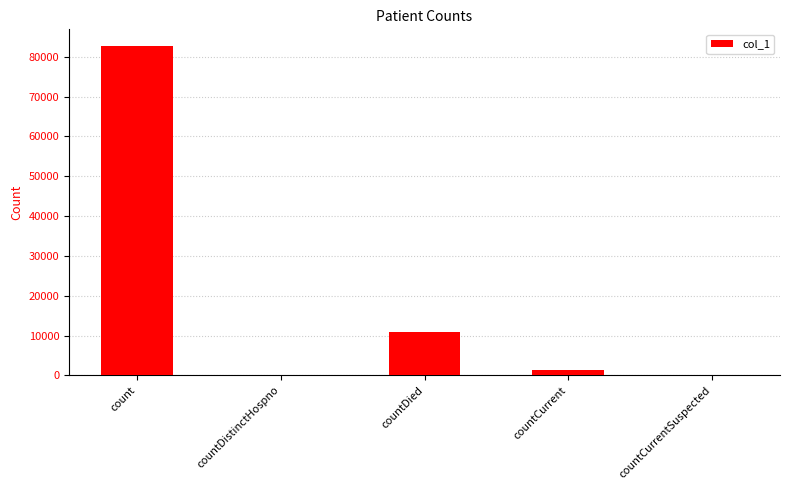

Are the bars grouped side by side (vs. stacked)?

No